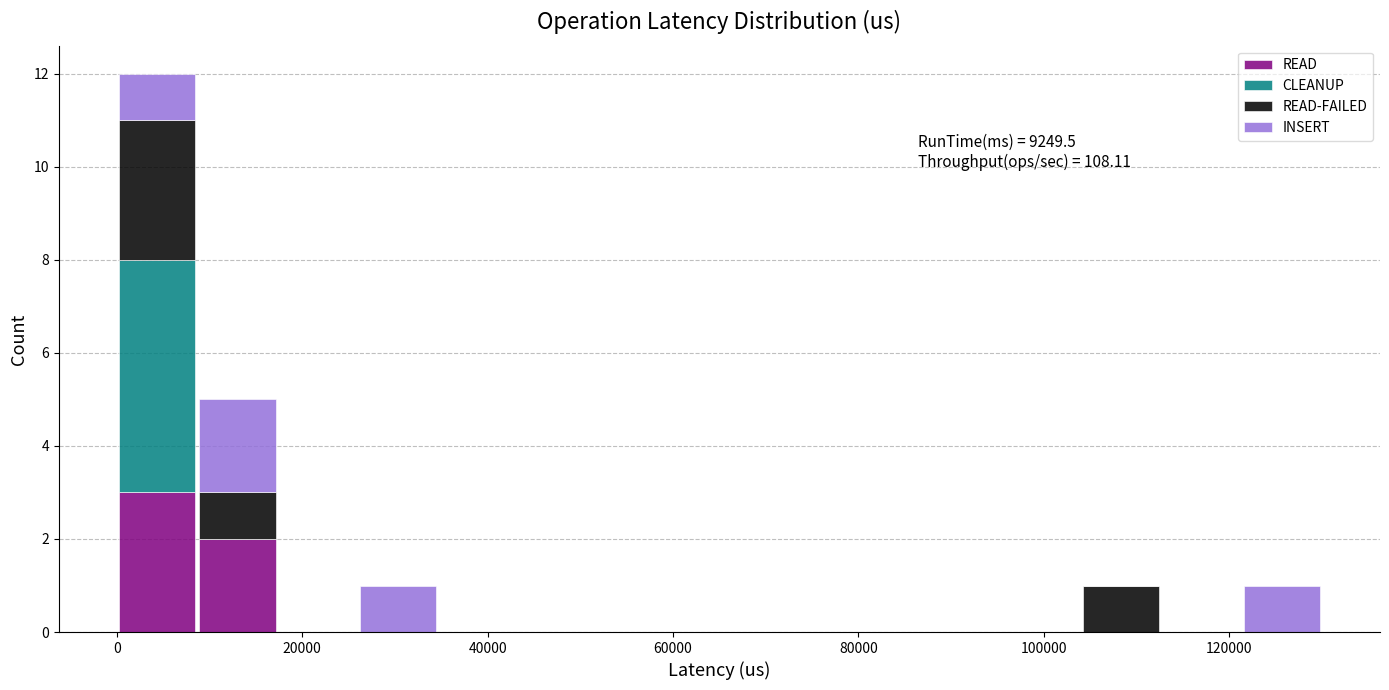

Which range on the x-axis has the tallest stacked bar (by total height)?

0 to 8000